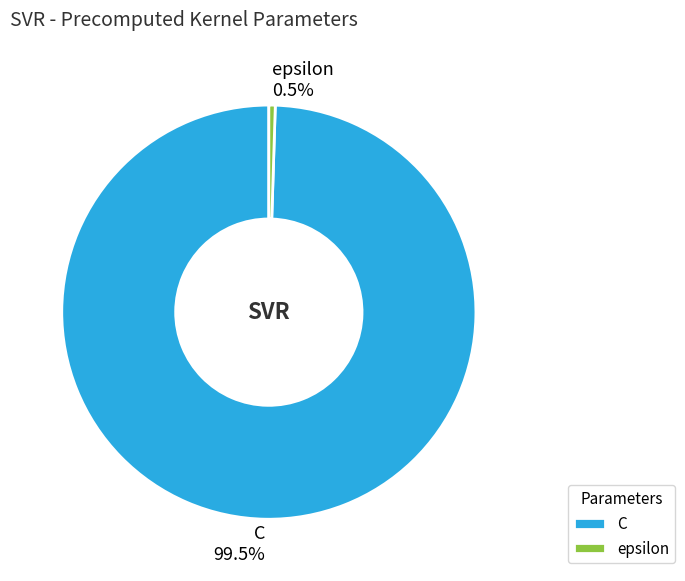

To the nearest percent, what is the difference between the epsilon and C slice percentages?

99%